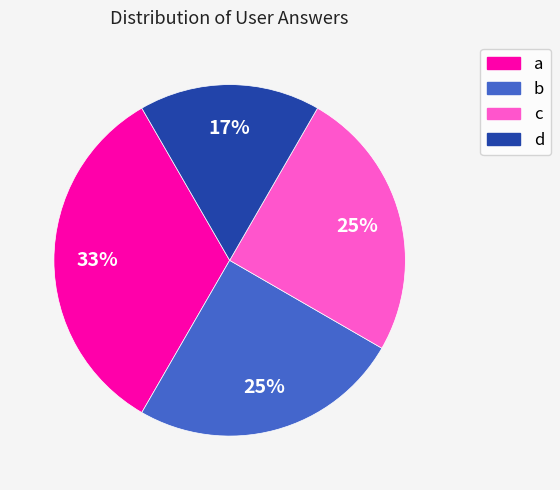

Is b the majority of the pie?

No